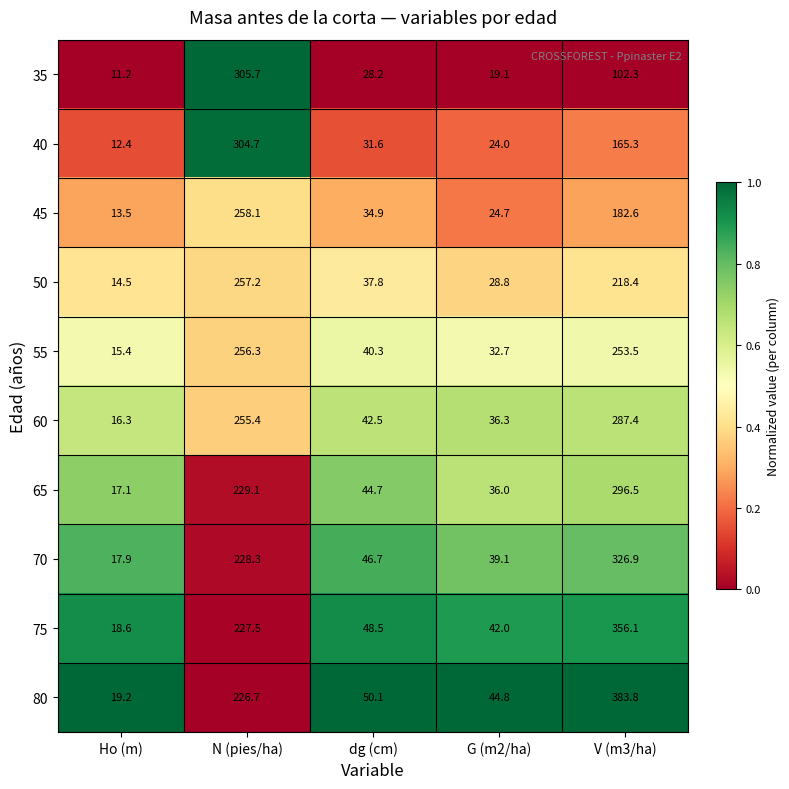

Rank the series by their maximum value, from highest to lowest.

80, 75, 70, 35, 40, 65, 60, 45, 50, 55